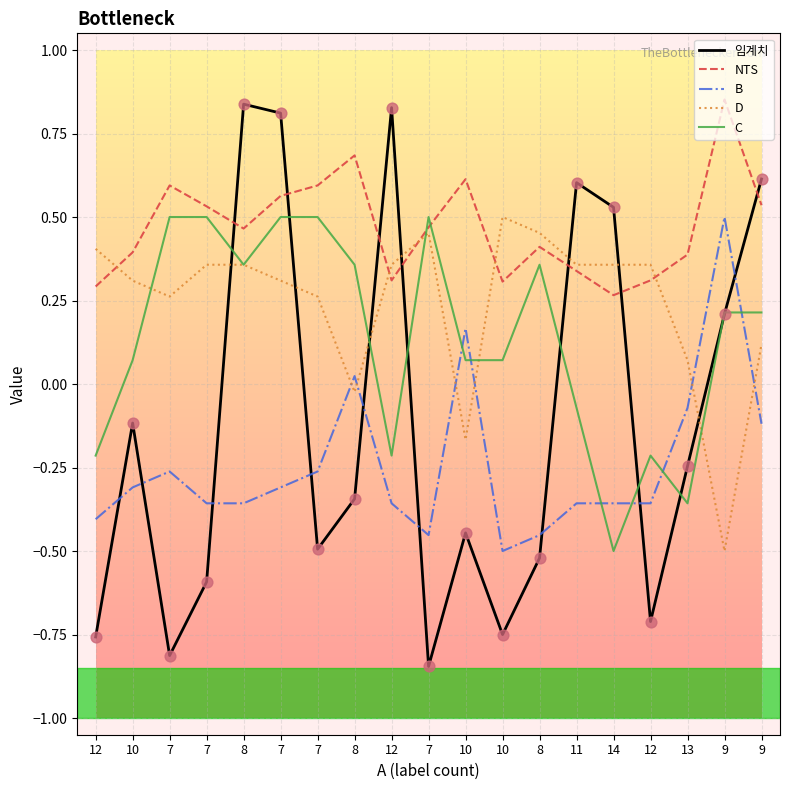

What is the total value across all series at 8?

1.7